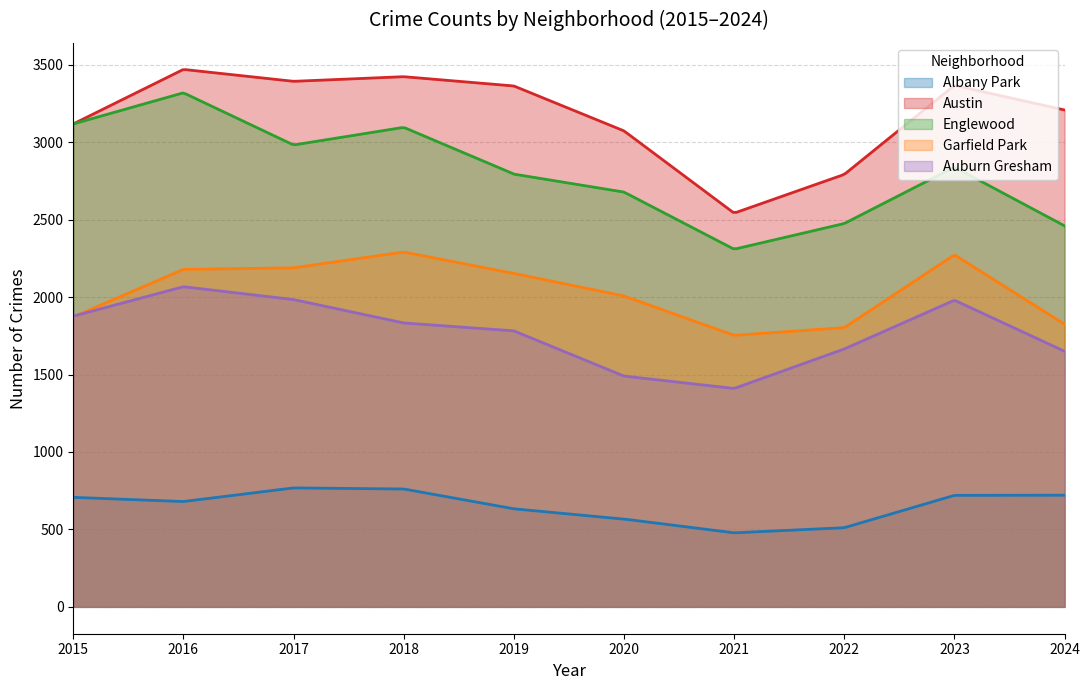

At which category does the chart reach its peak across all series?

2016